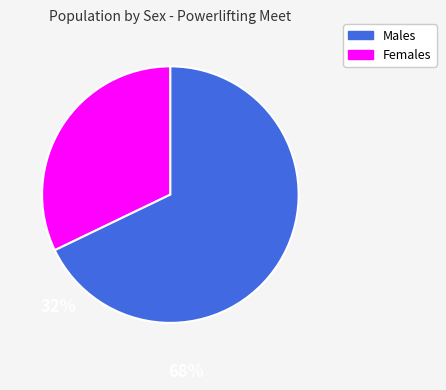

The Females slice represents 68% of the pie. True or false?

True